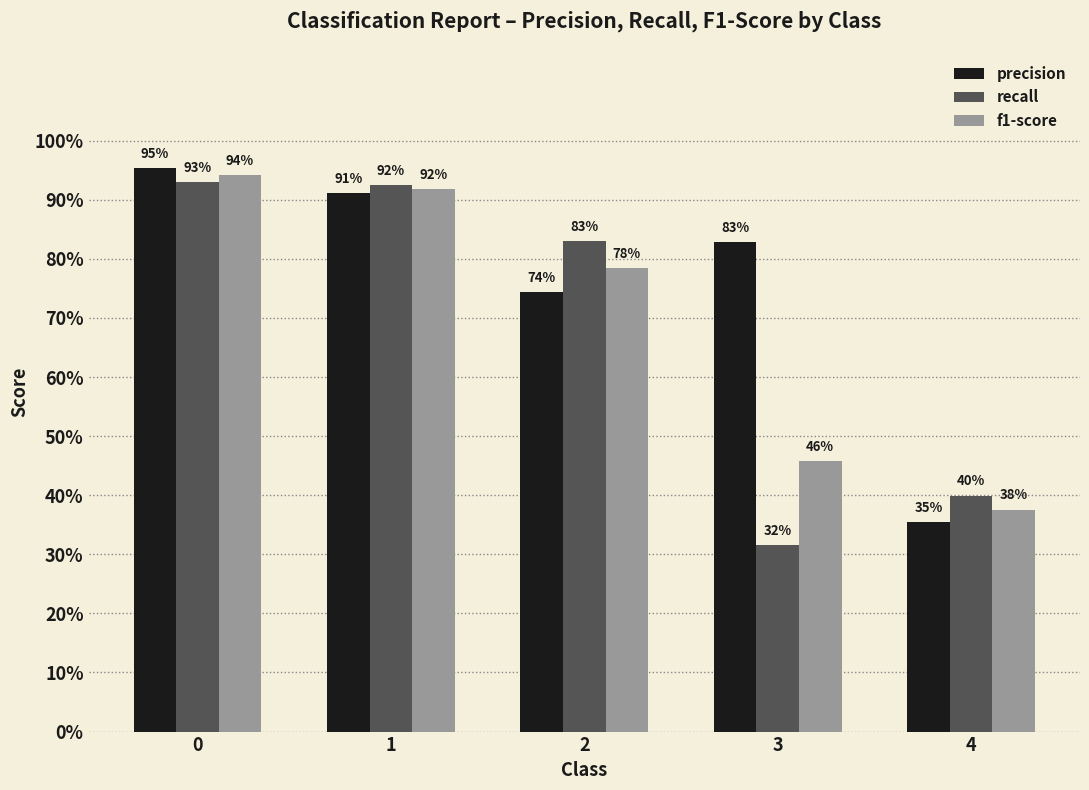

Read the recall value at 1.

0.9